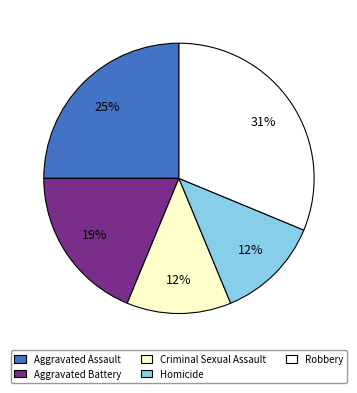

The Aggravated Battery slice represents 19% of the pie. True or false?

True